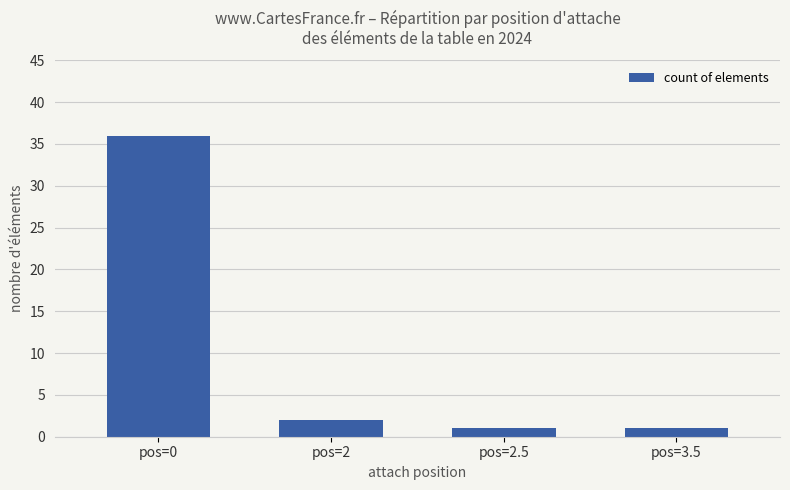

Reading left to right, extract all data points from this chart.

36	2	1	1